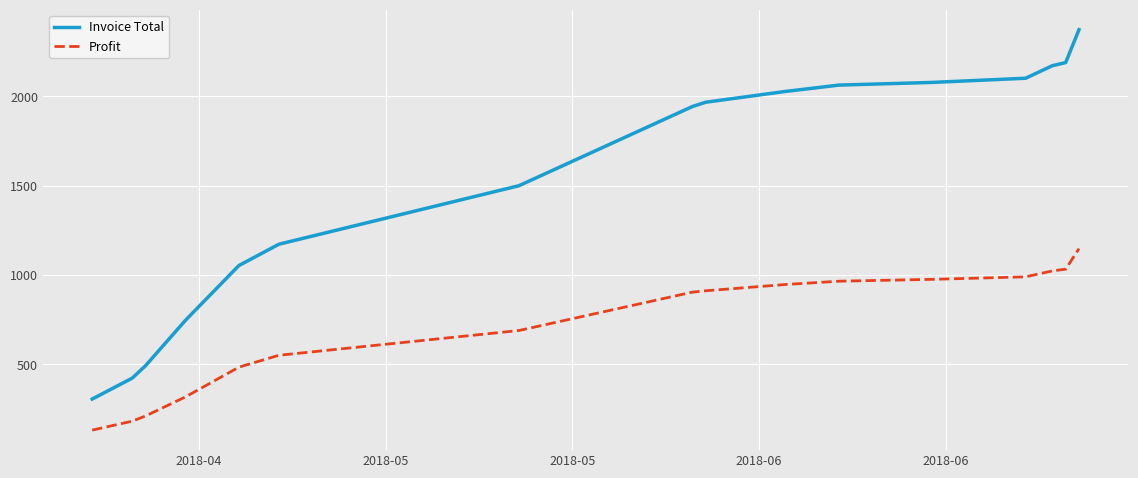

True or false: Invoice Total and Profit intersect in this chart.

False